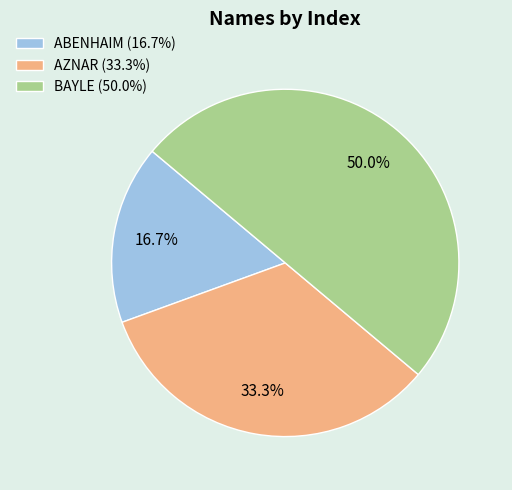

What is the largest slice in the pie chart?

BAYLE